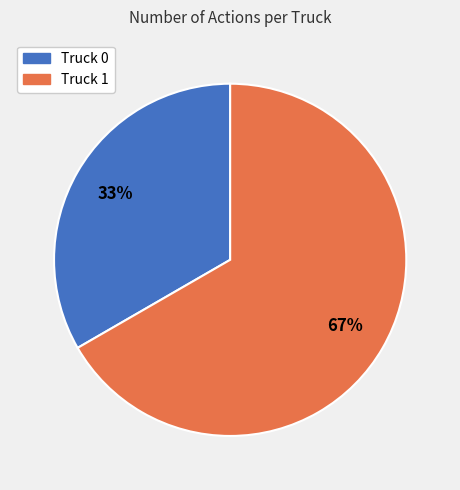

Combined, do Truck 0 and Truck 1 account for over 50%?

Yes